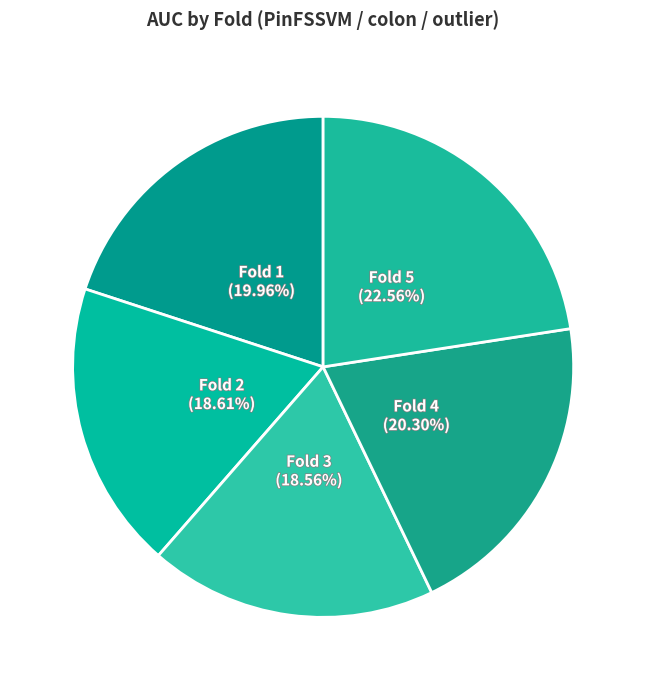

Is there a majority slice in this chart?

No